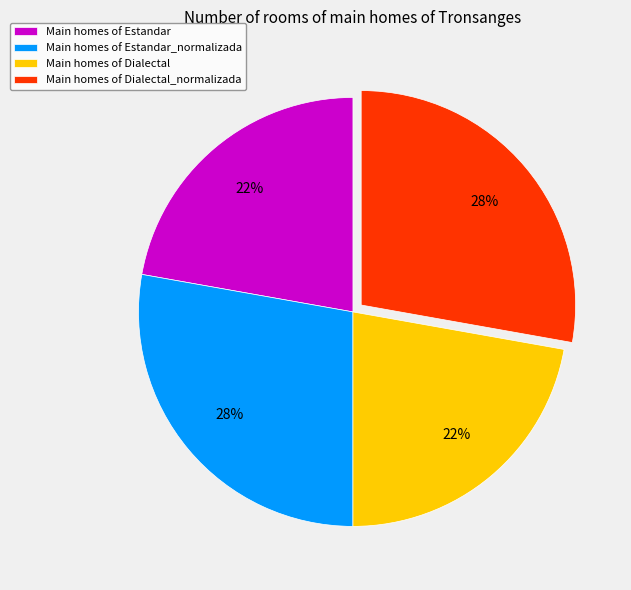

What percentage is the Main homes of Dialectal_normalizada slice, to the nearest percent?

28%